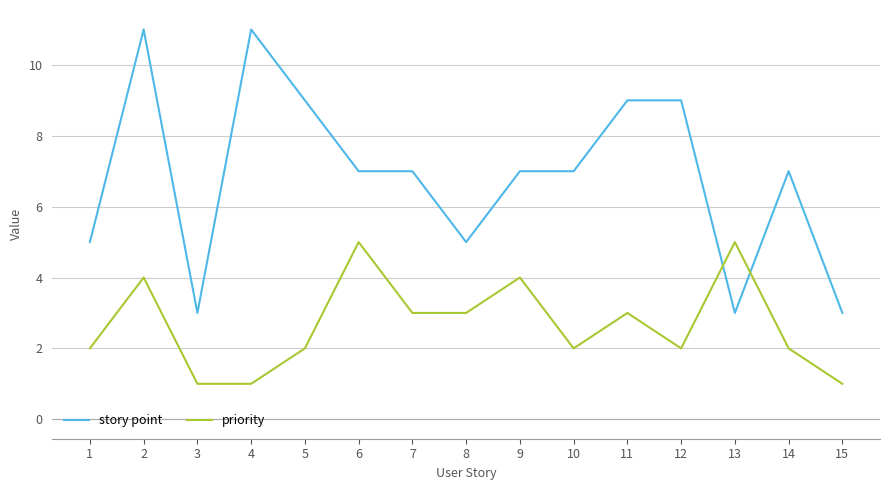

Is the value of priority at 13 greater than the value of story point at 7?

No